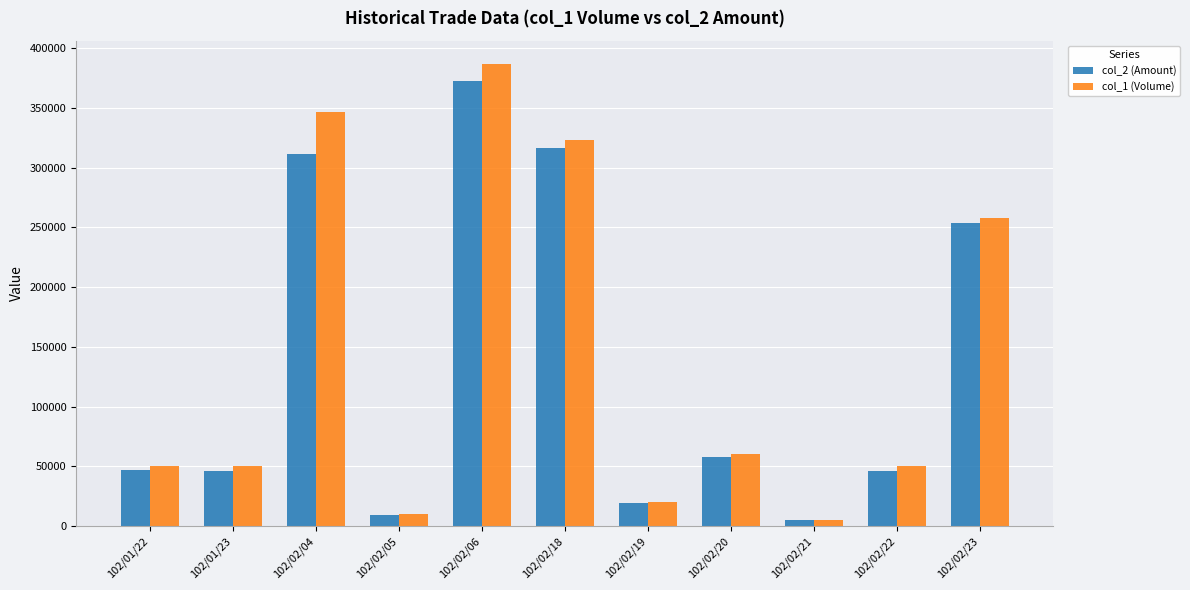

What is the average value of the col_1 (Volume) series?

141818